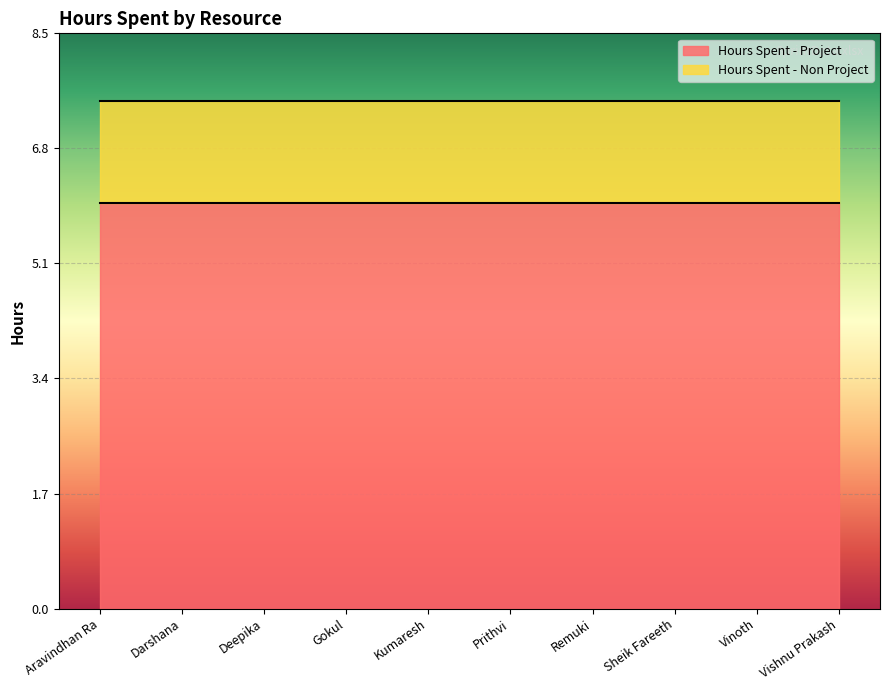

True or false: Hours Spent - Project and Hours Spent - Non Project intersect in this chart.

False